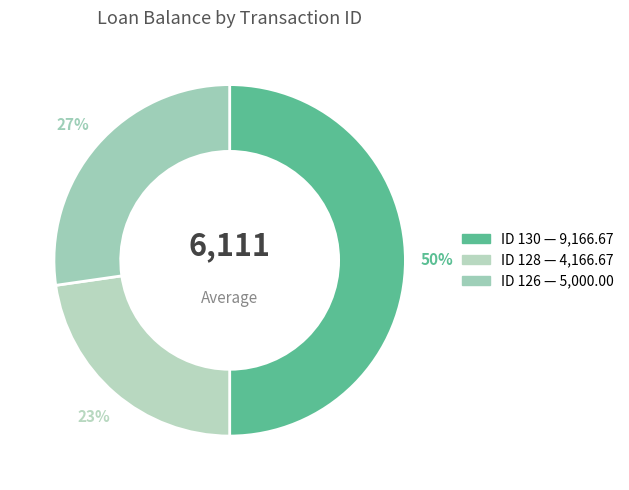

How many slices are in this pie chart?

3